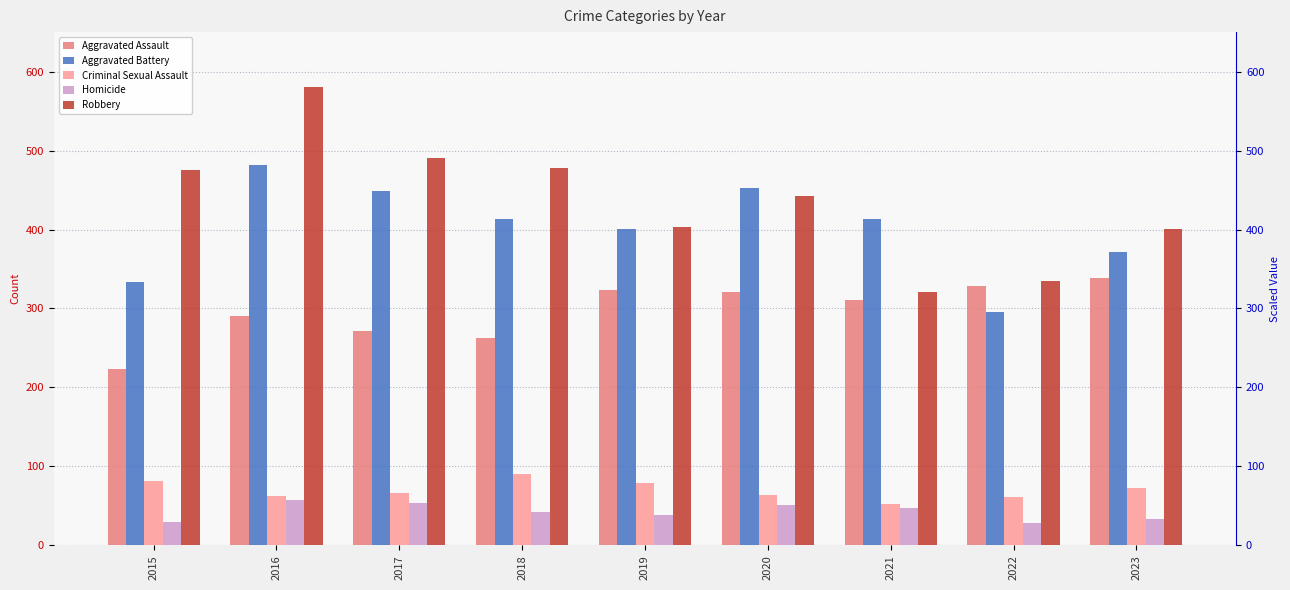

What value does the Aggravated Assault series have at 2016, to the nearest 50?

300